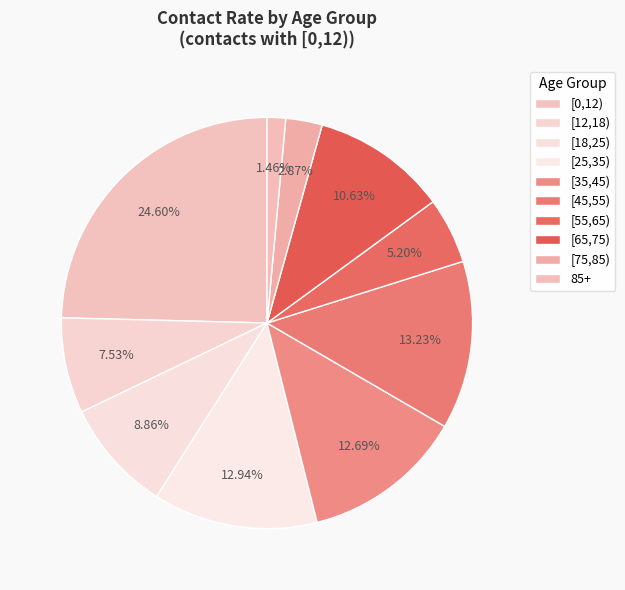

To the nearest percent, what percentage of the pie is [12,18)?

8%